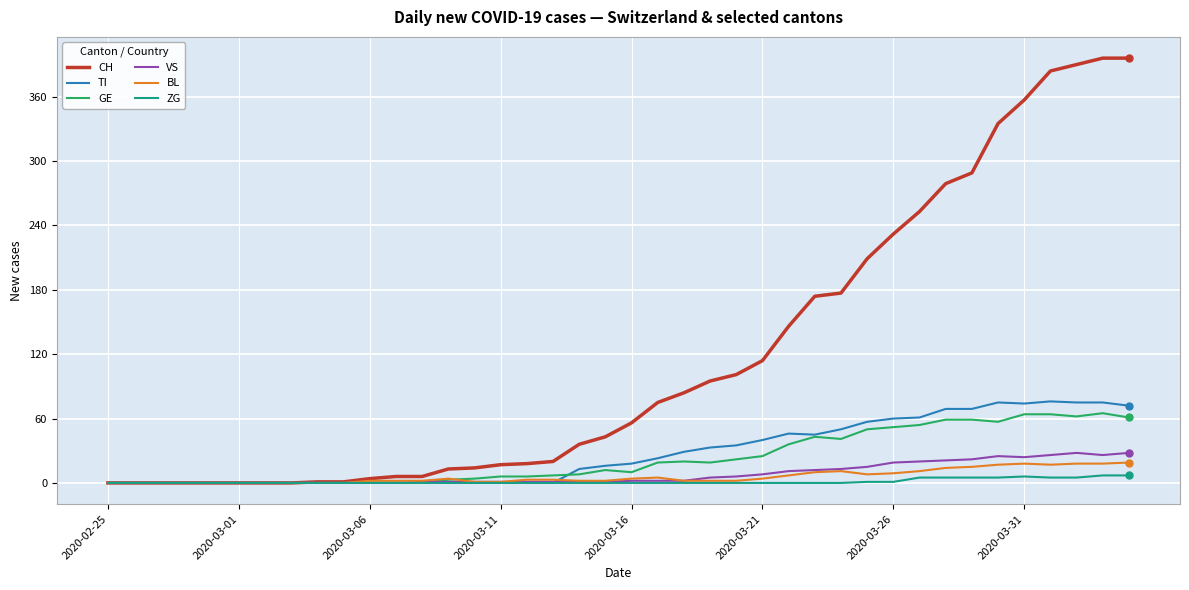

How many lines are shown in the chart?

6